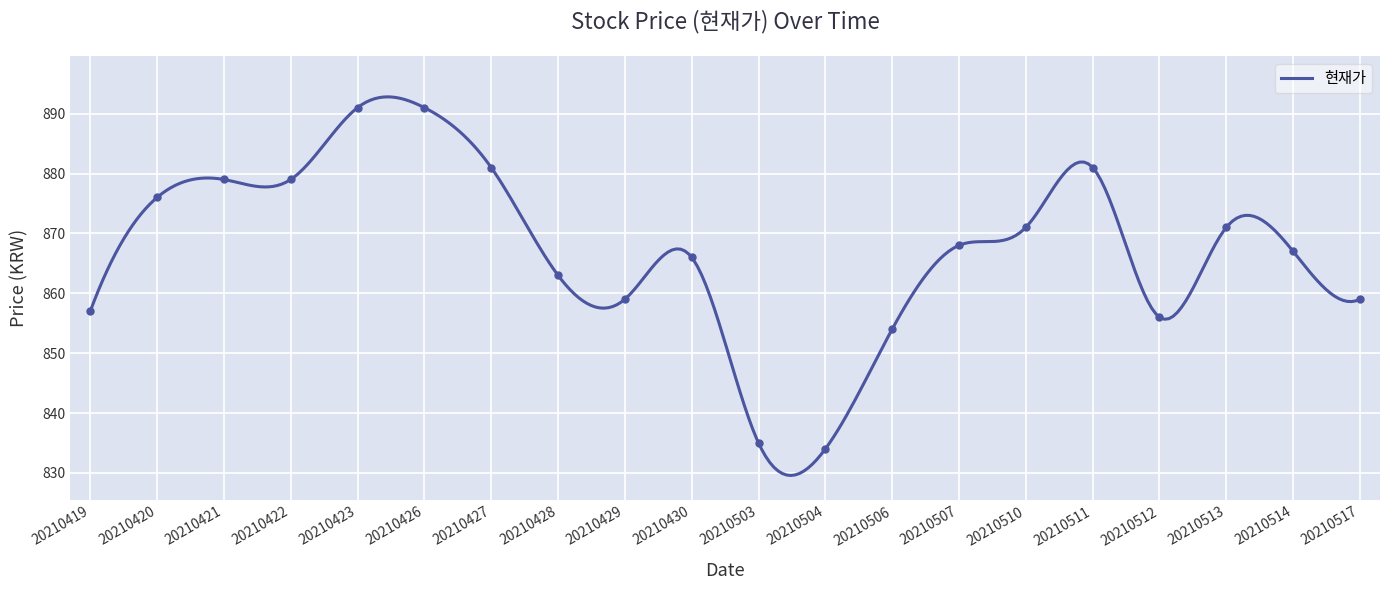

List the labels in order of value, largest first.

20210426, 20210423, 20210511, 20210427, 20210422, 20210421, 20210420, 20210513, 20210510, 20210507, 20210514, 20210430, 20210428, 20210517, 20210429, 20210419, 20210512, 20210506, 20210503, 20210504